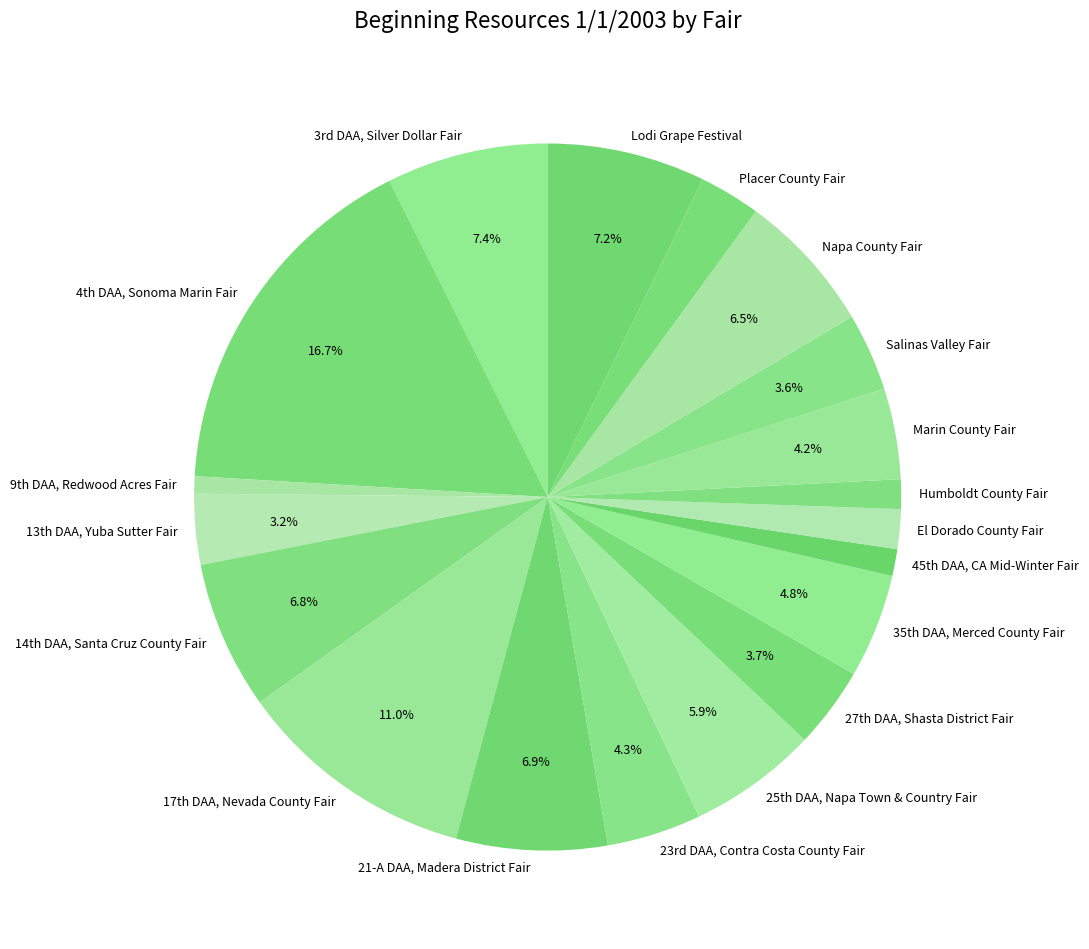

Rank the categories by value from lowest to highest.

9th DAA, Redwood Acres Fair, 45th DAA, CA Mid-Winter Fair, Humboldt County Fair, El Dorado County Fair, Placer County Fair, 13th DAA, Yuba Sutter Fair, Salinas Valley Fair, 27th DAA, Shasta District Fair, Marin County Fair, 23rd DAA, Contra Costa County Fair, 35th DAA, Merced County Fair, 25th DAA, Napa Town & Country Fair, Napa County Fair, 14th DAA, Santa Cruz County Fair, 21-A DAA, Madera District Fair, Lodi Grape Festival, 3rd DAA, Silver Dollar Fair, 17th DAA, Nevada County Fair, 4th DAA, Sonoma Marin Fair